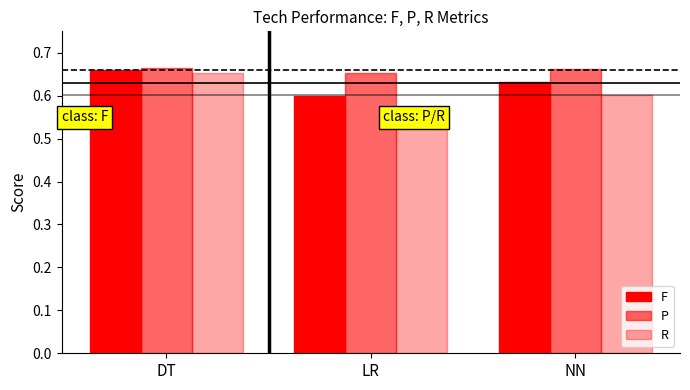

Which label corresponds to the smallest value in the chart?

LR